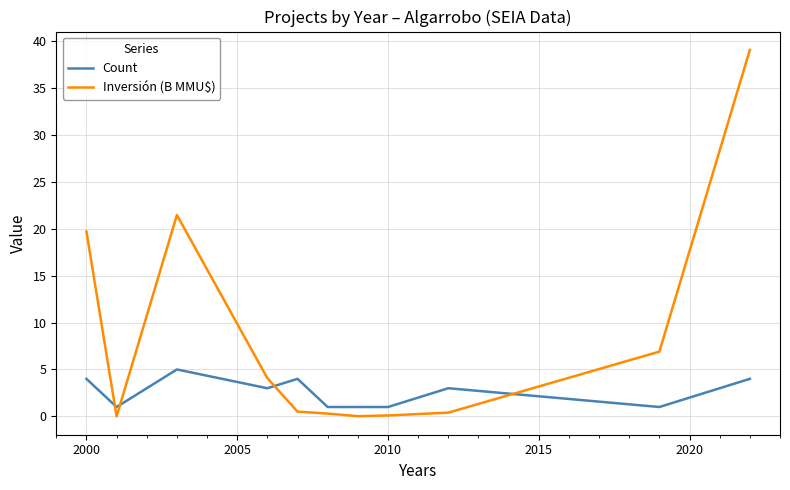

List the series in order of their peak value, lowest first.

Count, Inversión (B MMU$)